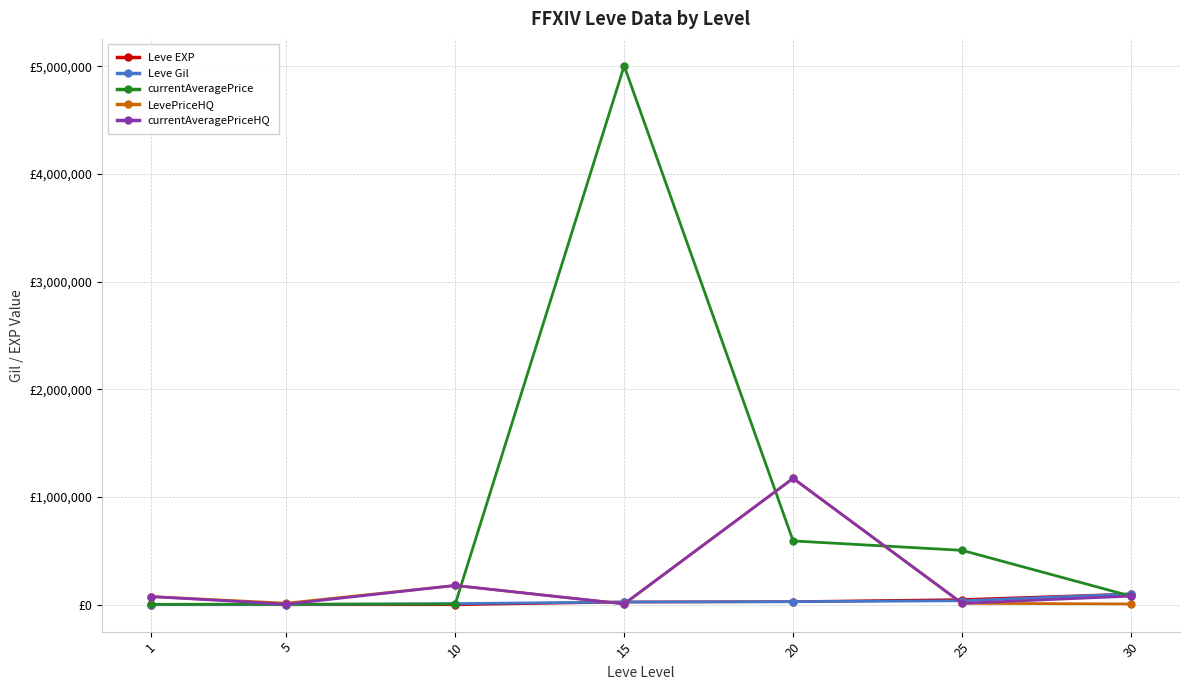

What is the highest value of the currentAveragePrice series?

5005574